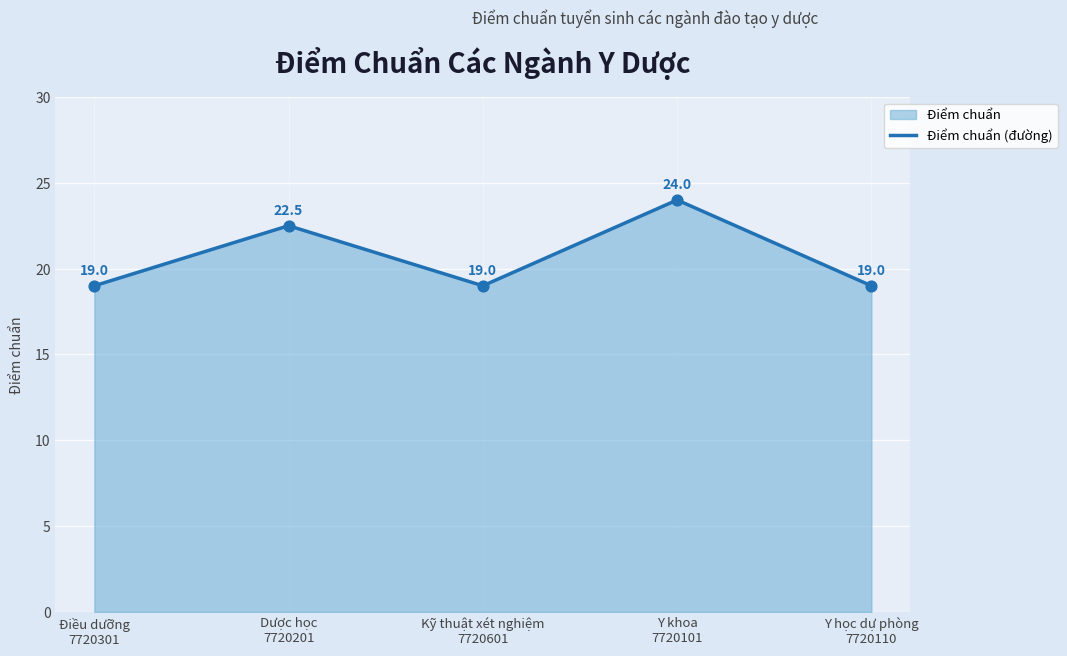

Approximately how many times larger is the value at Y học dự phòng
7720110 compared to Y khoa
7720101?

0.8